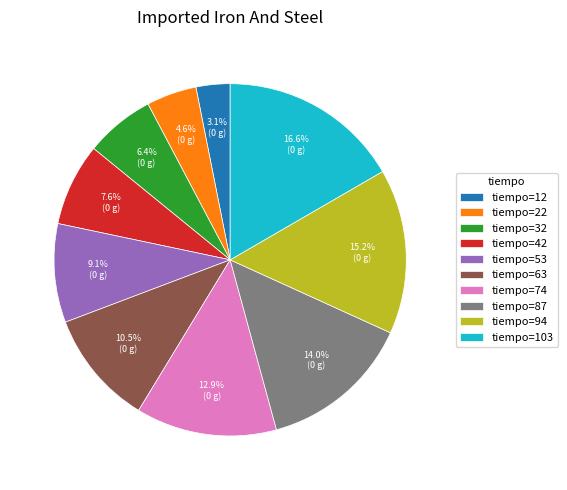

Does tiempo=12 account for over 50% of the chart?

No